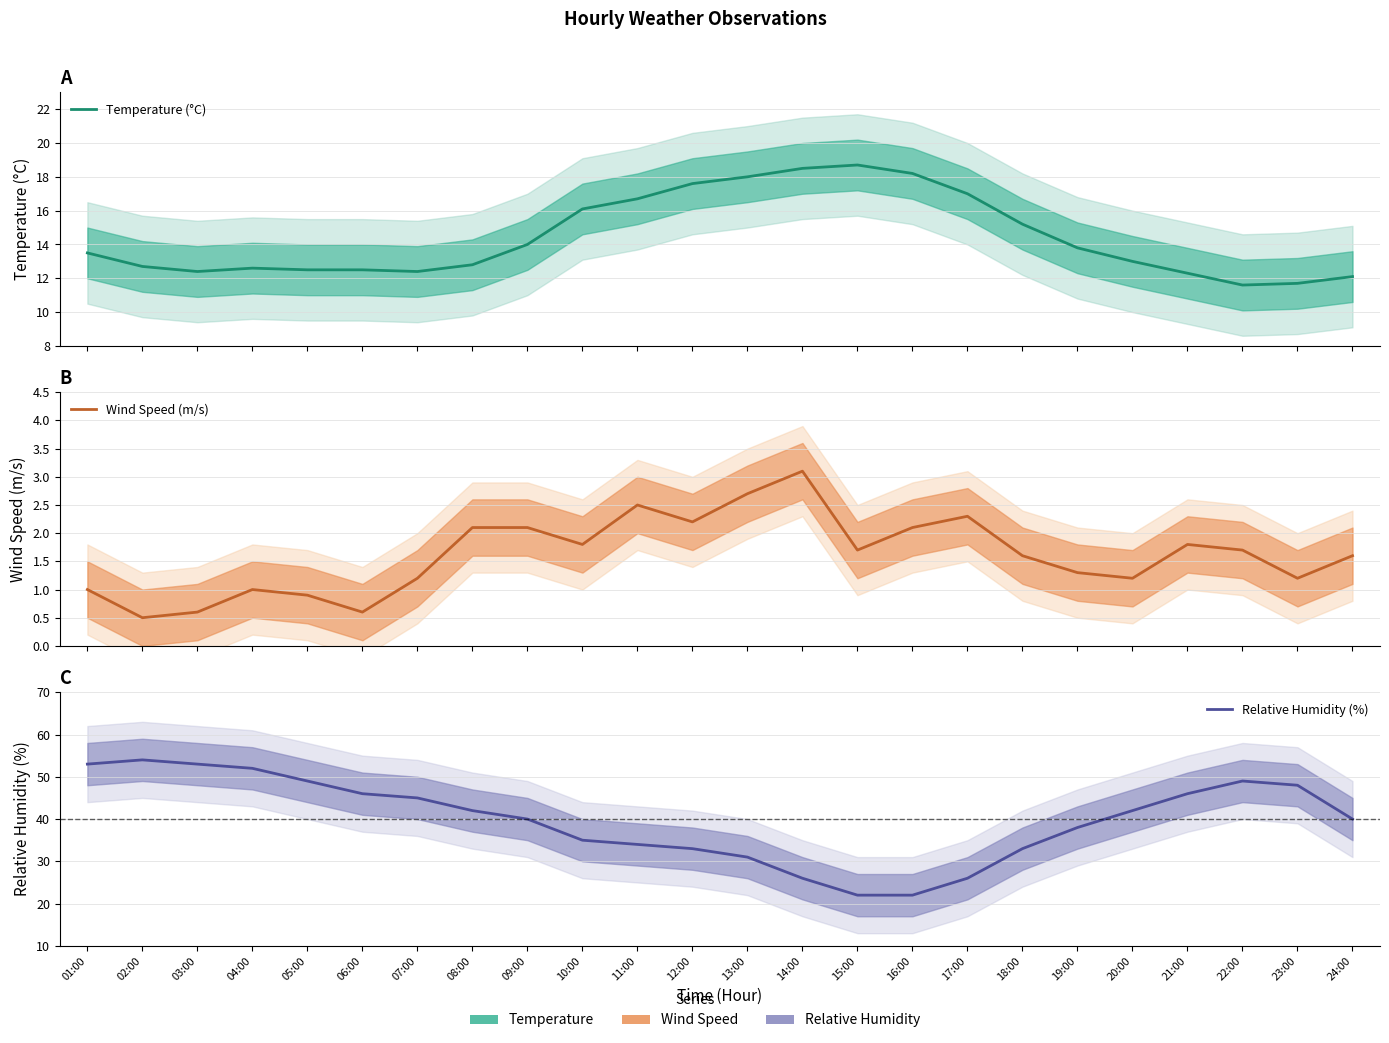

Reading right to left, what are all the values shown in this chart?

Temperature (°C): 24:00=12.1	23:00=11.7	22:00=11.6	21:00=12.3	20:00=13.0	19:00=13.8	18:00=15.2	17:00=17.0	16:00=18.2	15:00=18.7	14:00=18.5	13:00=18.0	12:00=17.6	11:00=16.7	10:00=16.1	09:00=14.0	08:00=12.8	07:00=12.4	06:00=12.5	05:00=12.5	04:00=12.6	03:00=12.4	02:00=12.7	01:00=13.5
Wind Speed (m/s): 24:00=1.6	23:00=1.2	22:00=1.7	21:00=1.8	20:00=1.2	19:00=1.3	18:00=1.6	17:00=2.3	16:00=2.1	15:00=1.7	14:00=3.1	13:00=2.7	12:00=2.2	11:00=2.5	10:00=1.8	09:00=2.1	08:00=2.1	07:00=1.2	06:00=0.6	05:00=0.9	04:00=1.0	03:00=0.6	02:00=0.5	01:00=1.0
Relative Humidity (%): 24:00=40.0	23:00=48.0	22:00=49.0	21:00=46.0	20:00=42.0	19:00=38.0	18:00=33.0	17:00=26.0	16:00=22.0	15:00=22.0	14:00=26.0	13:00=31.0	12:00=33.0	11:00=34.0	10:00=35.0	09:00=40.0	08:00=42.0	07:00=45.0	06:00=46.0	05:00=49.0	04:00=52.0	03:00=53.0	02:00=54.0	01:00=53.0